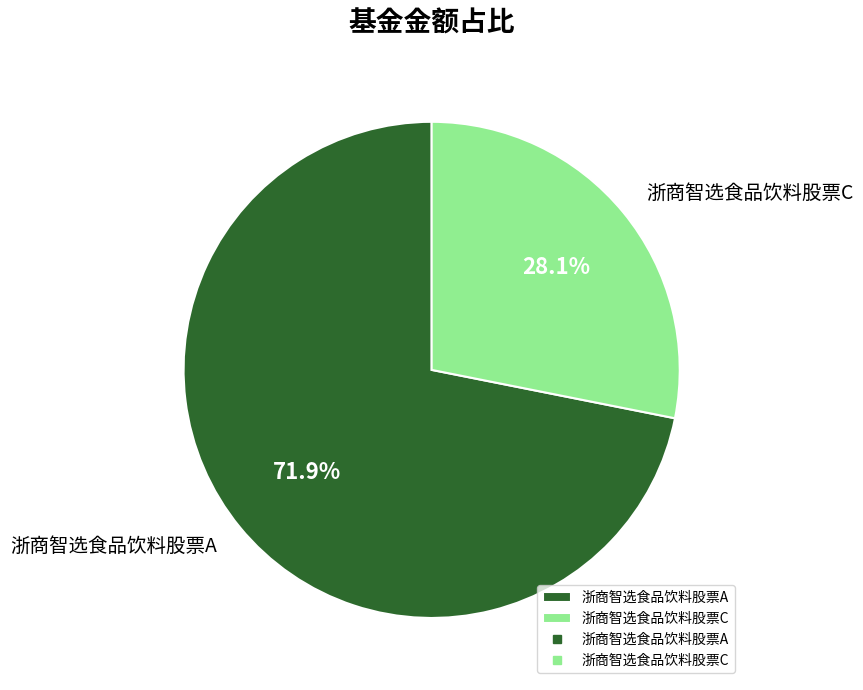

What percentage is the 浙商智选食品饮料股票C slice, to the nearest percent?

28%